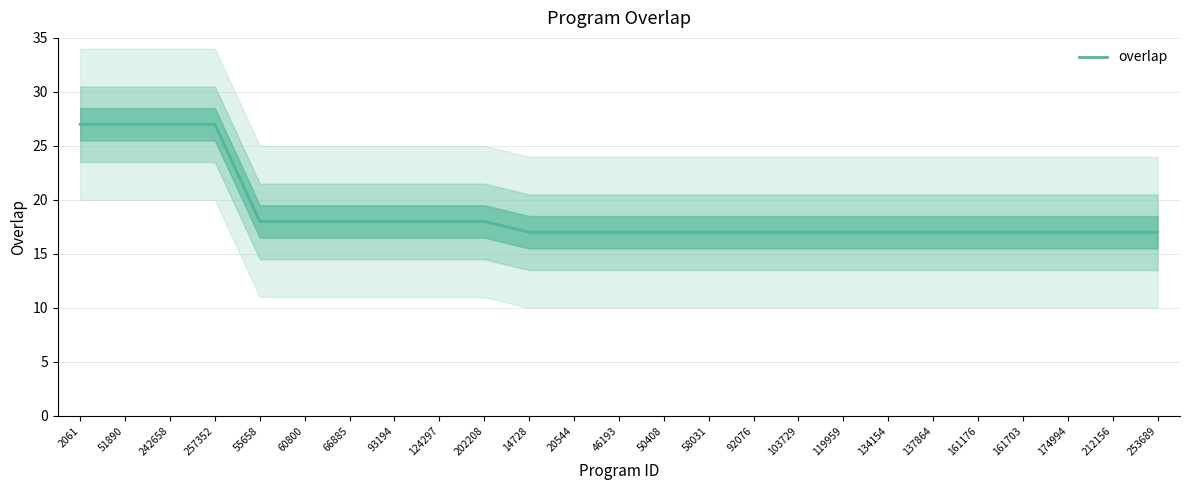

Rank the categories by value from highest to lowest.

2061, 51890, 242658, 257352, 55658, 60800, 66885, 93194, 124297, 202208, 14728, 20544, 46193, 50408, 58031, 92076, 103729, 119959, 134154, 137864, 161176, 161703, 174994, 212156, 253689